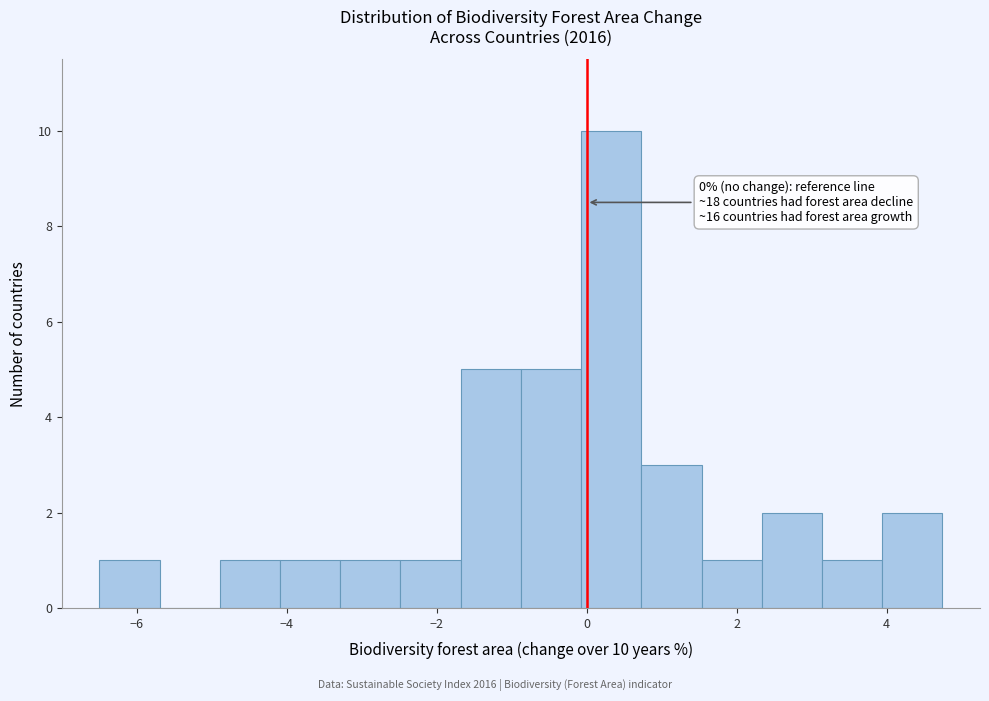

Which range on the x-axis has the tallest bar?

0.0 to 0.8